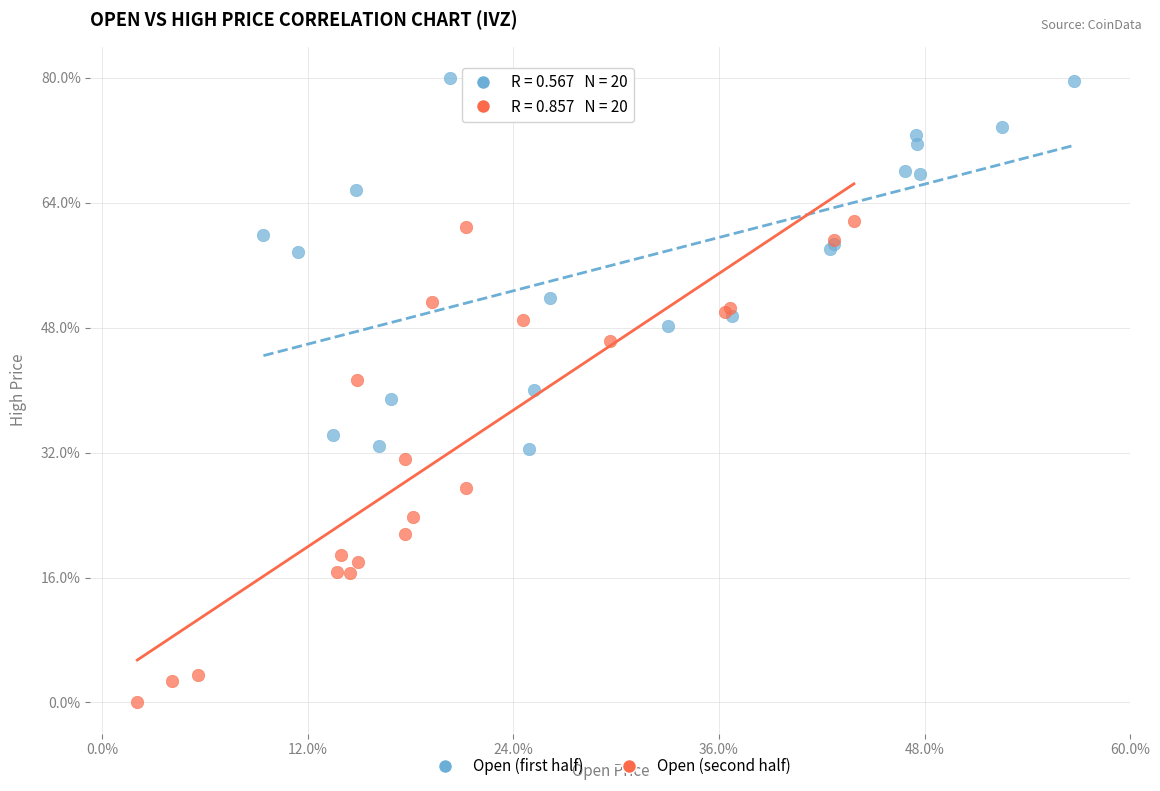

Which series contains the highest Y value?

Open (first half)